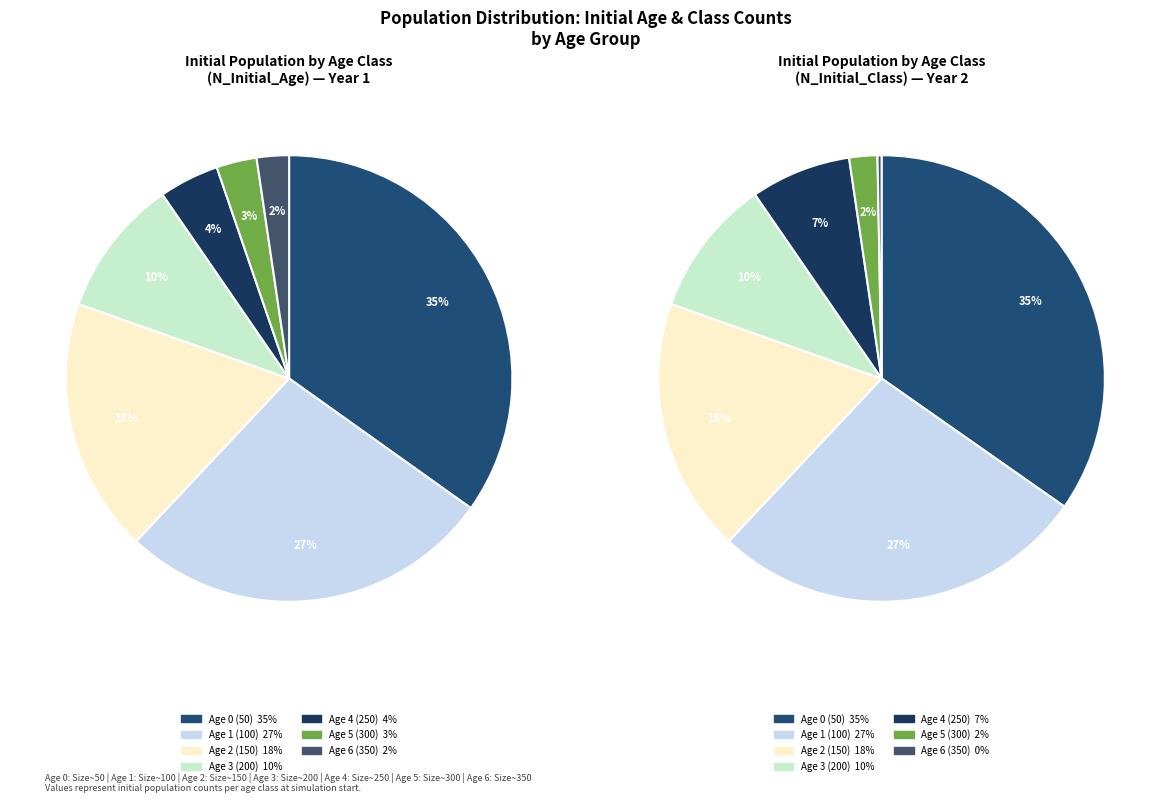

To the nearest percent, what portion does Age 5 (300) represent?

3%